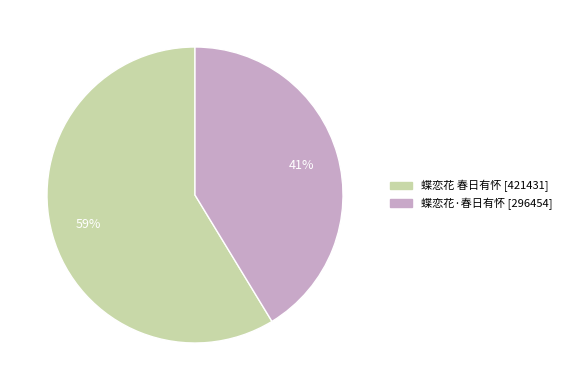

Is it true that 蝶恋花 春日有怀 is 65% of the pie?

False